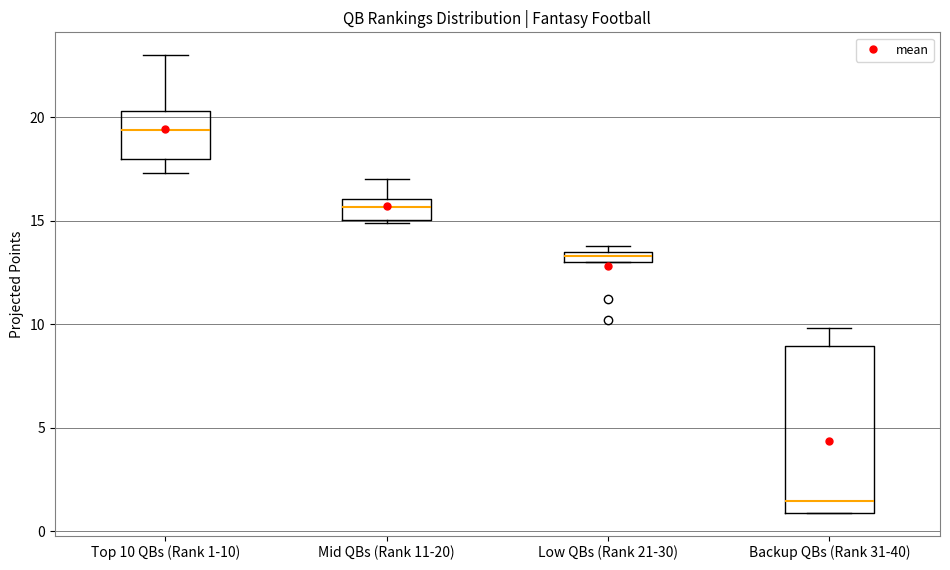

Where is the upper edge of the box for Backup QBs (Rank 31-40) on the y-axis? The values are not printed on the chart, so give them approximately, as read against the axis.

9.0